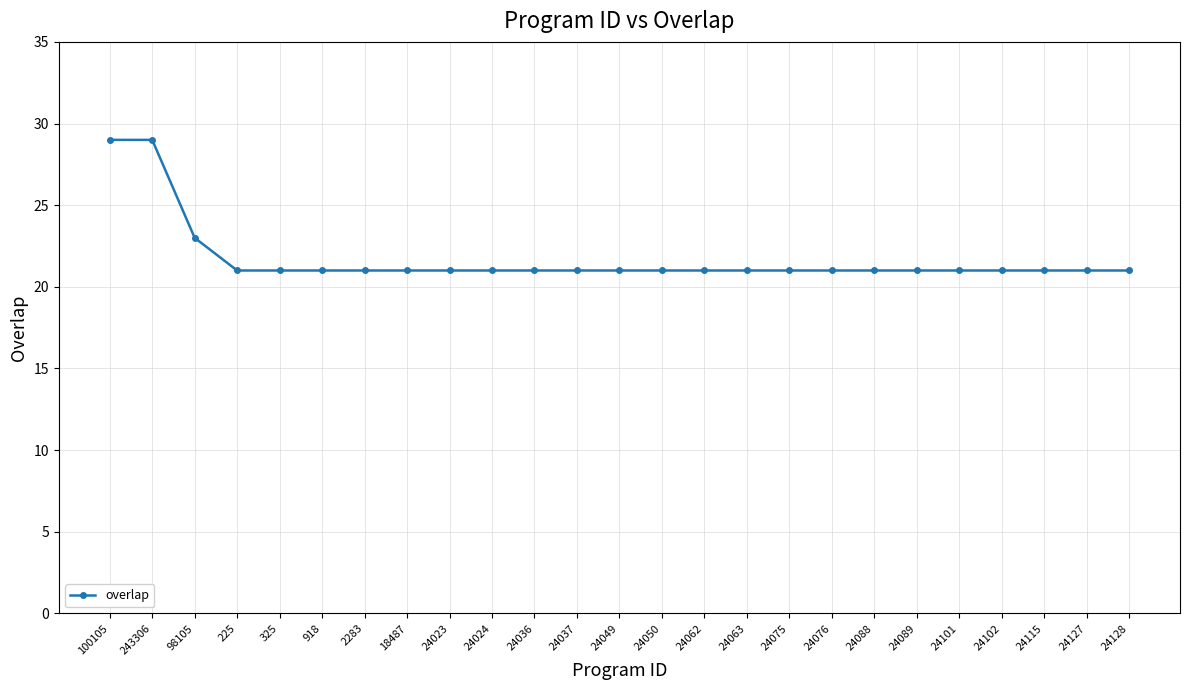

What is the smallest value displayed?

21